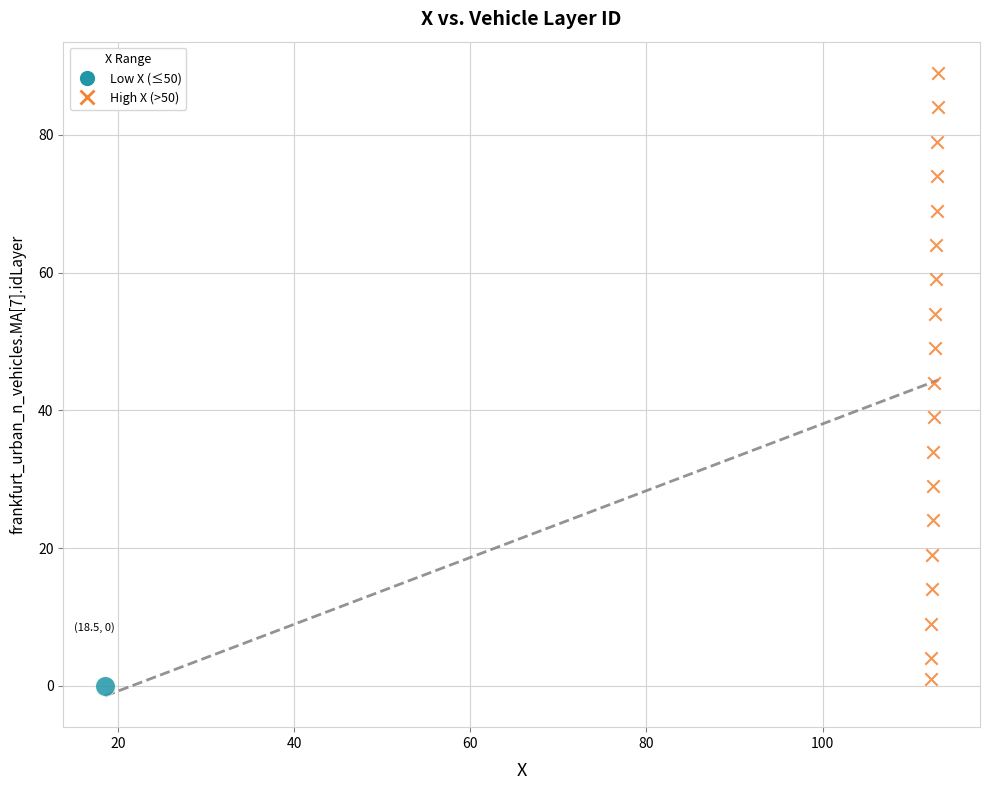

What are all the series names shown in the legend?

Low X (≤50), High X (>50)